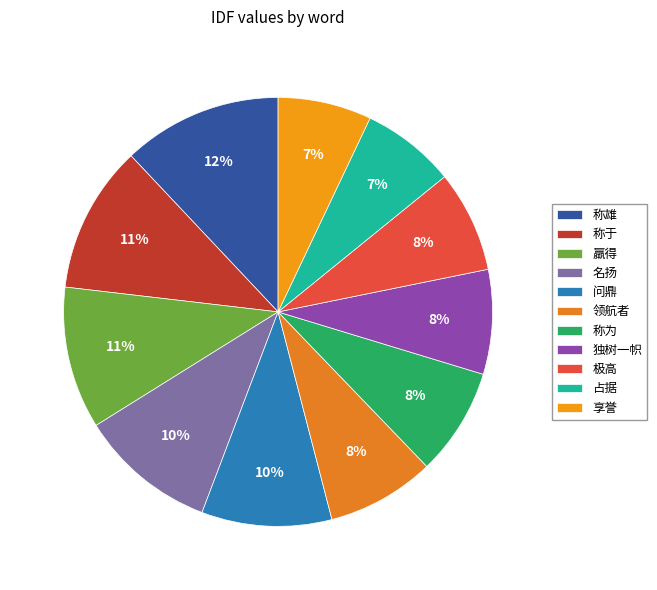

True or false: 称为 accounts for 14% of the total.

False